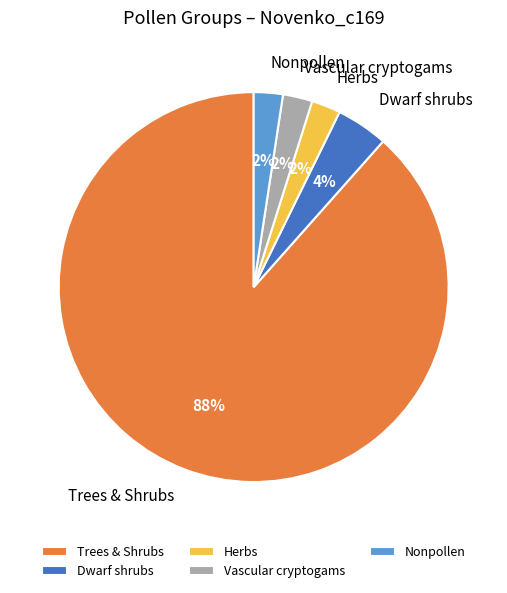

How many slices are in this pie chart?

5